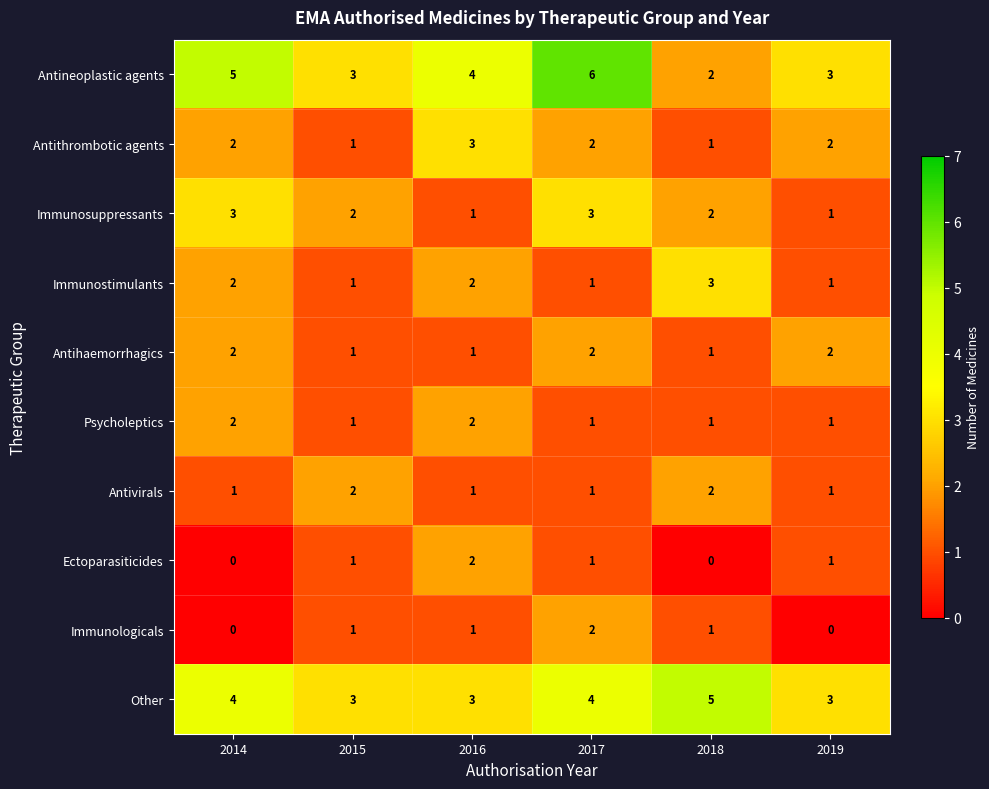

The Antineoplastic agents series shows 1 at 2015. True or false?

False